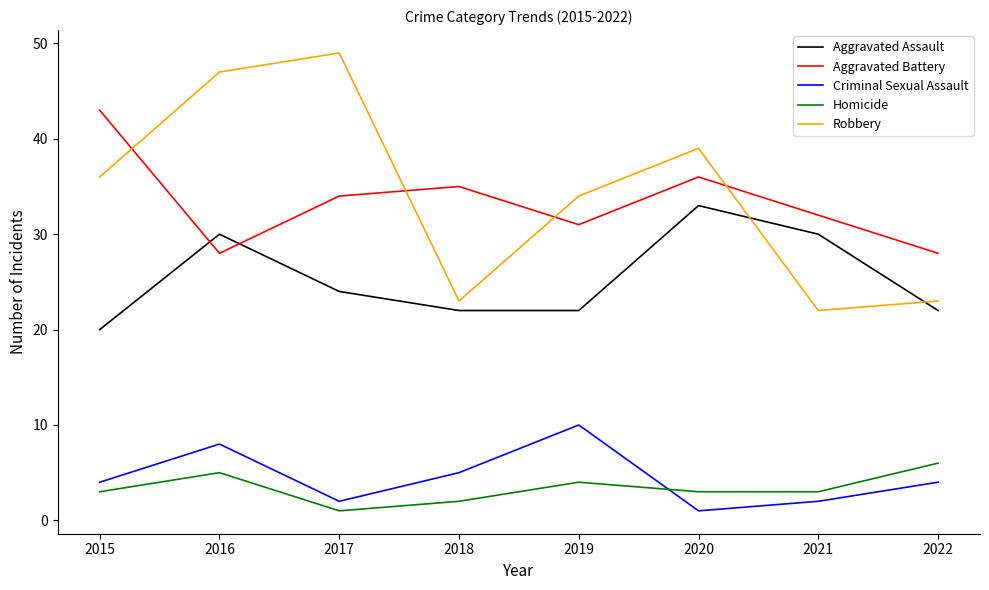

In Aggravated Battery, how many points are higher than both neighbors (excluding endpoints)?

2